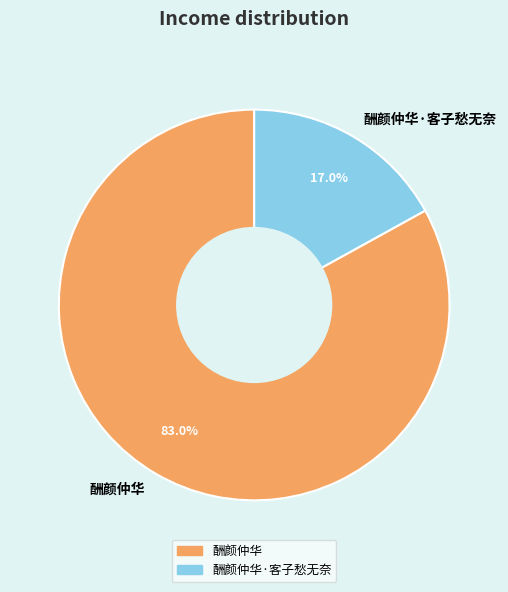

To the nearest percent, what is the difference between the 酬颜仲华 and 酬颜仲华·客子愁无奈 slice percentages?

66%